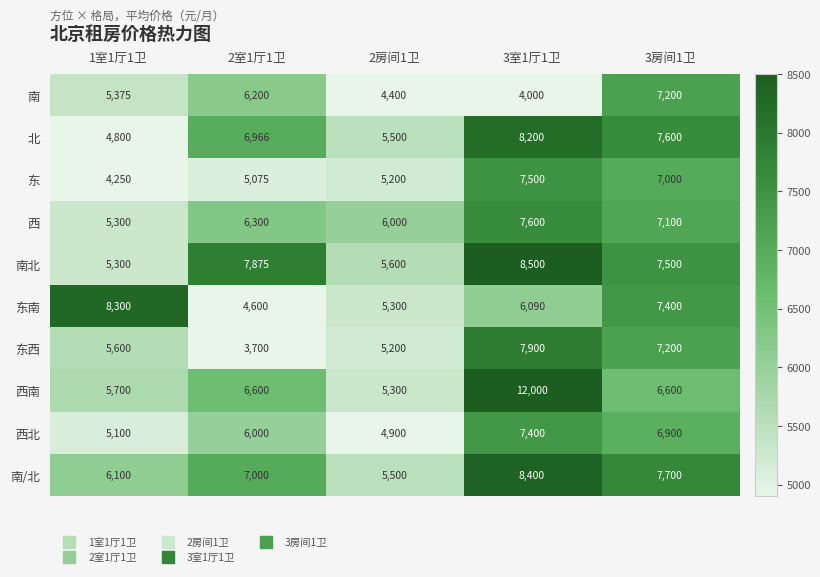

Which series has the largest range (max minus min)?

西南